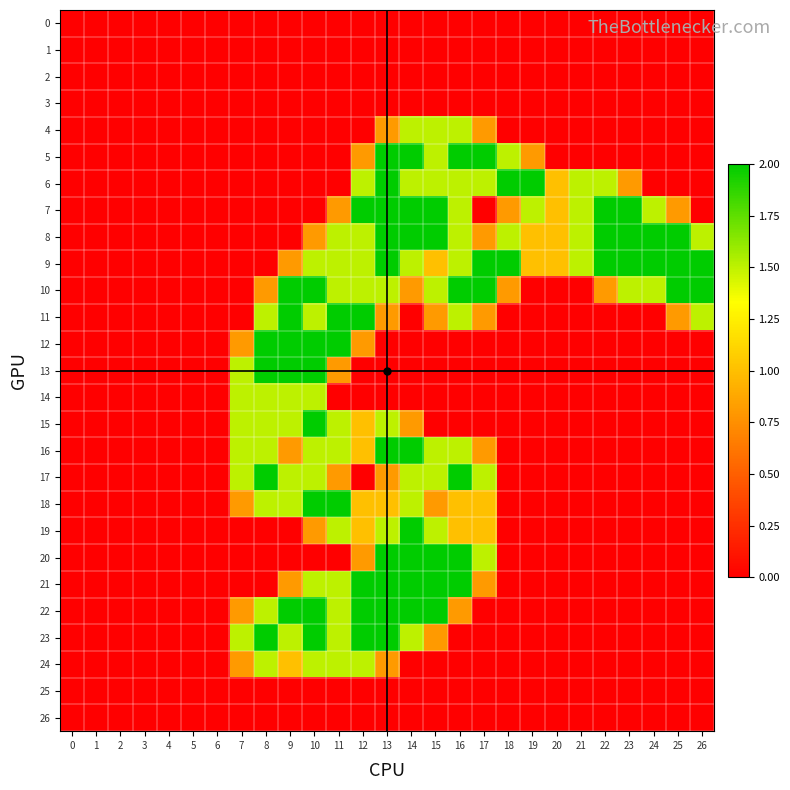

At 26, list the series in order from largest to smallest.

9, 10, 8, 11, 0, 1, 2, 3, 4, 5, 6, 7, 12, 13, 14, 15, 16, 17, 18, 19, 20, 21, 22, 23, 24, 25, 26